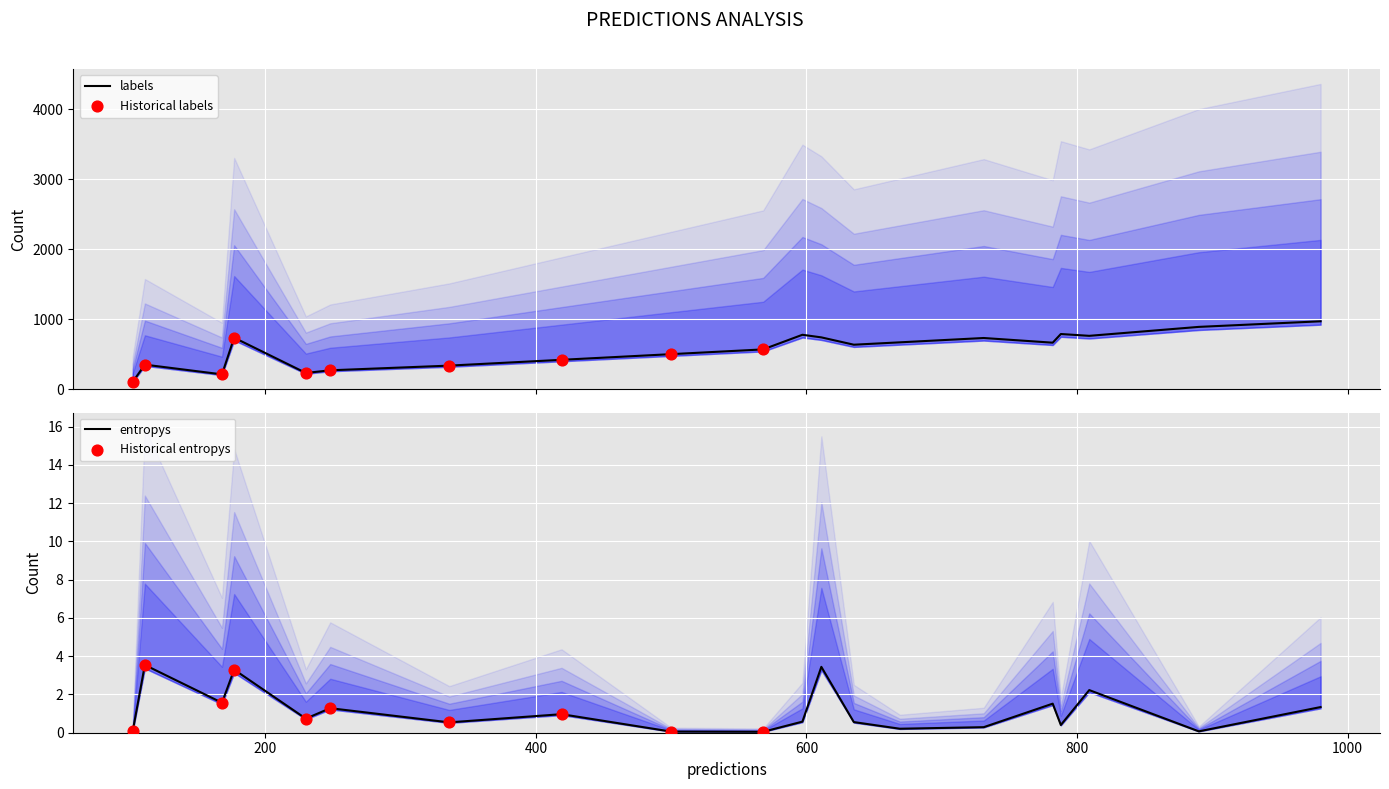

What are all the series names shown in the legend?

labels, entropys